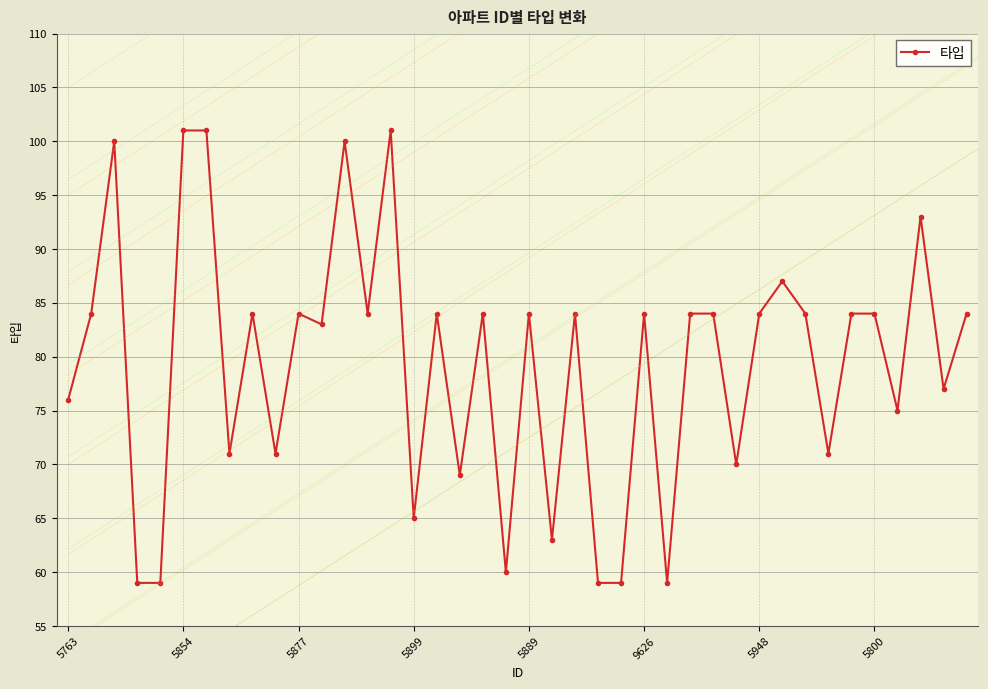

What is the sum of all values?

3173